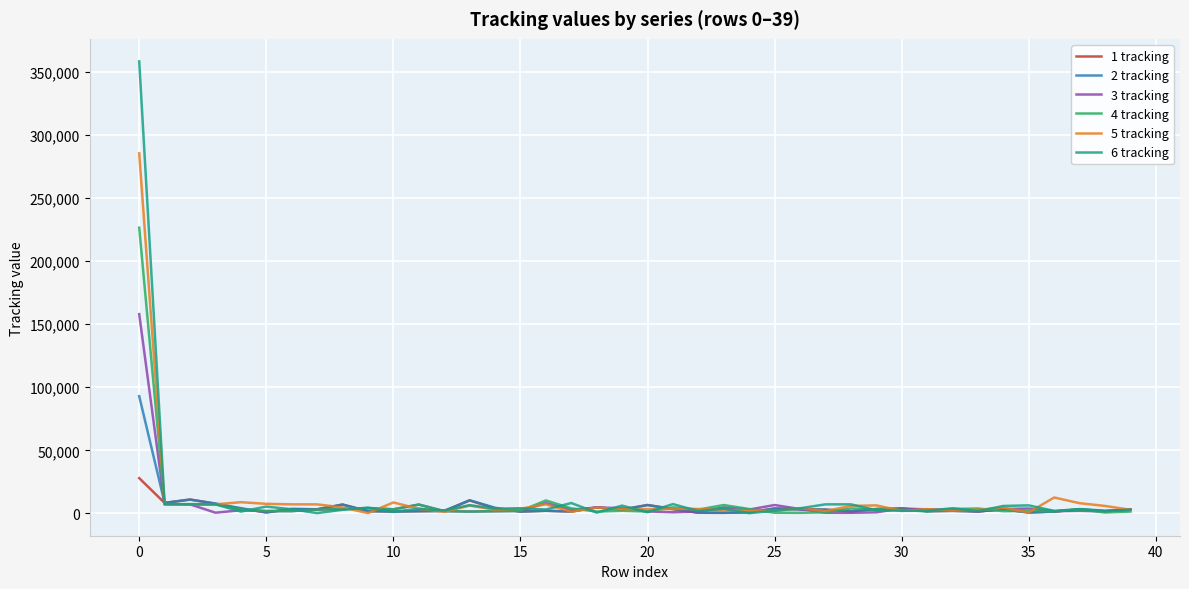

Which series has the largest range (max minus min)?

6 tracking